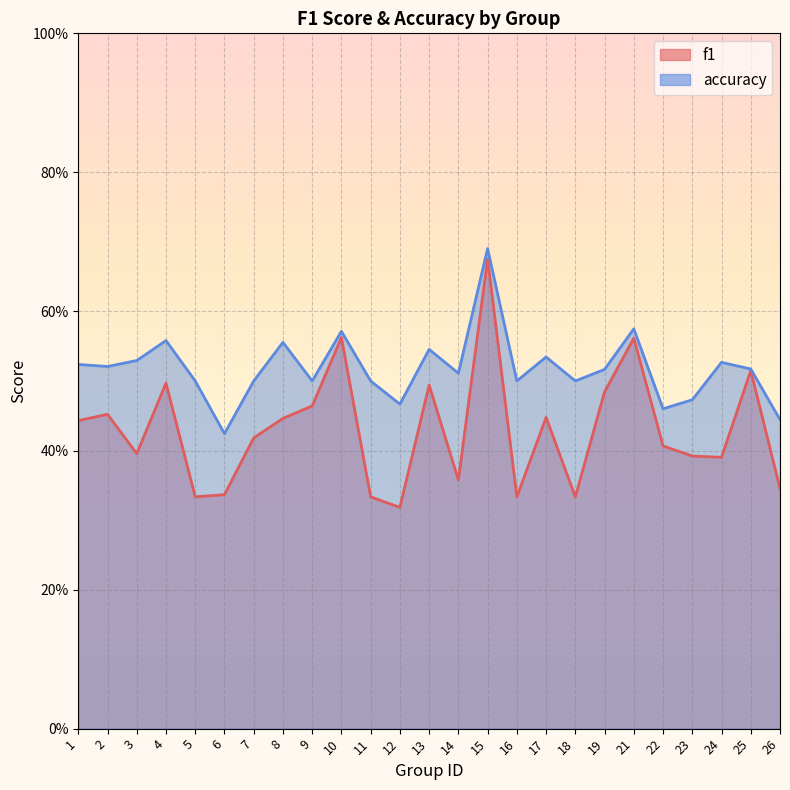

Which series has the largest range (max minus min)?

f1